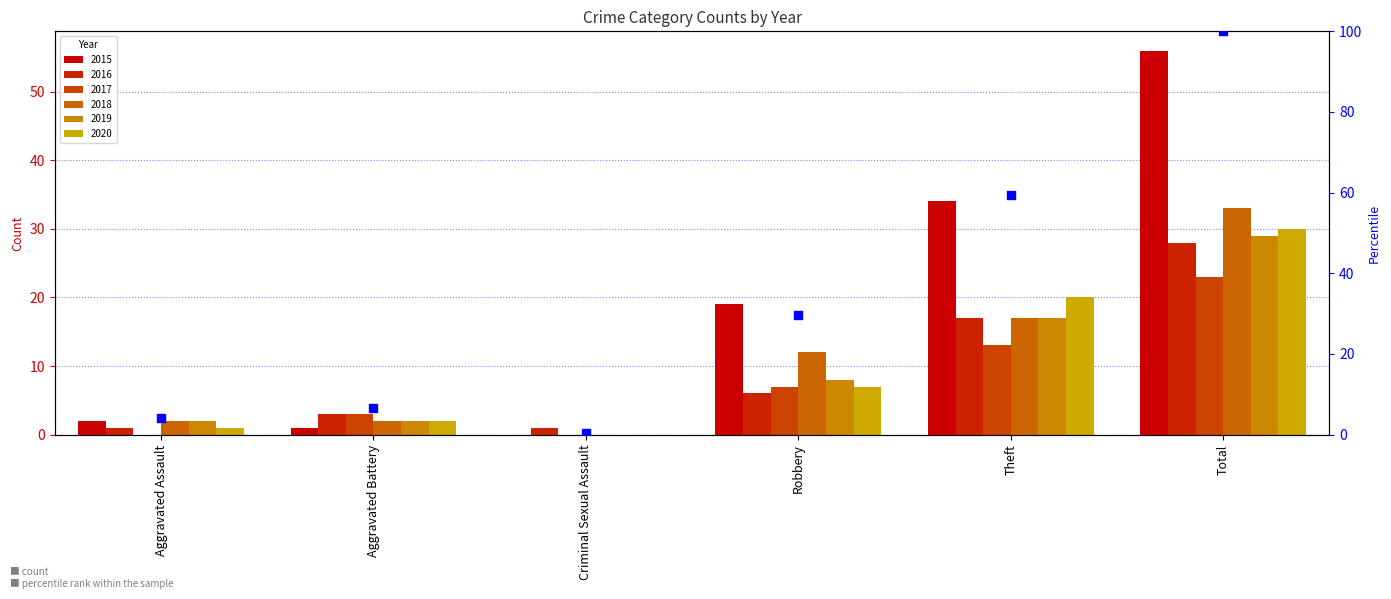

Between Theft and Aggravated Assault, which is larger?

Theft